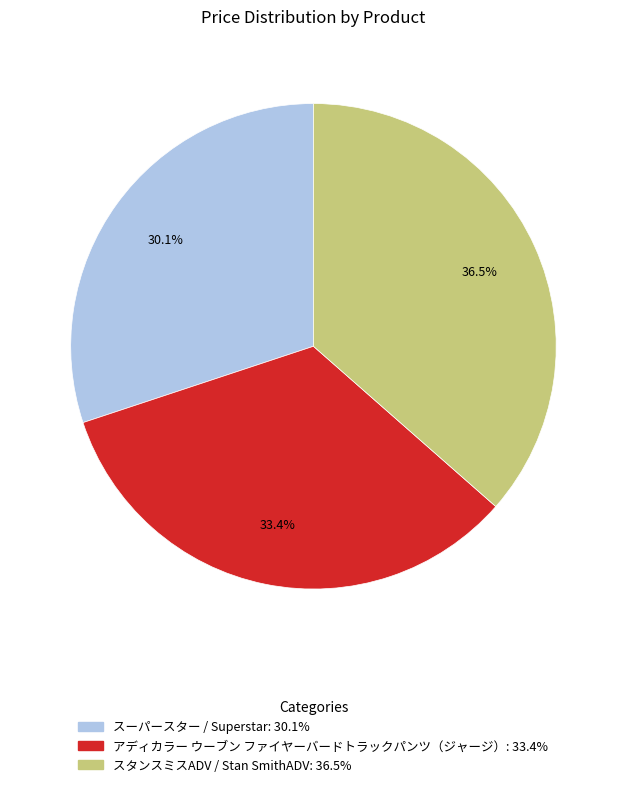

Is スーパースター / Superstar the majority of the pie?

No